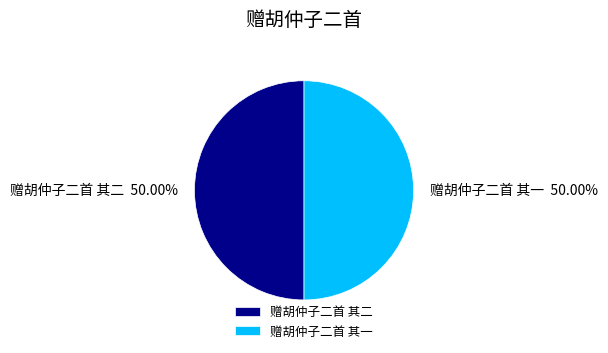

What is the ratio of the value at 赠胡仲子二首 其二 to the value at 赠胡仲子二首 其一?

1.0